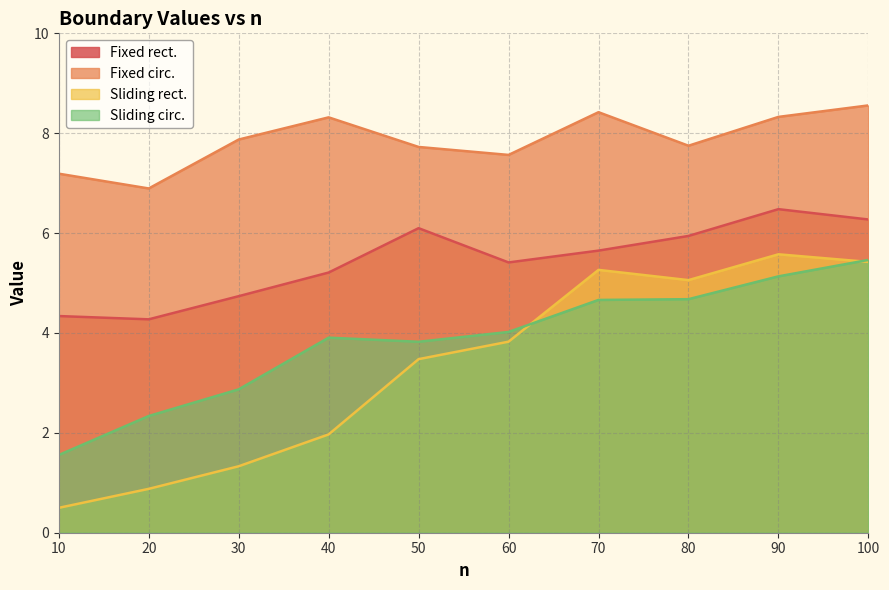

What is the difference between the Sliding circ. values at 20 and 100?

3.1